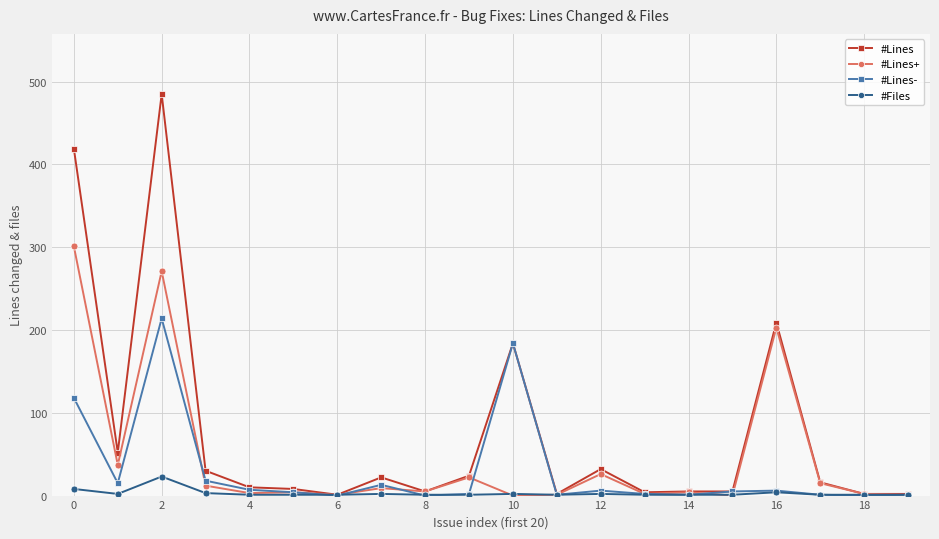

True or false: #Lines+ has more than 1 points higher than both neighbors.

True